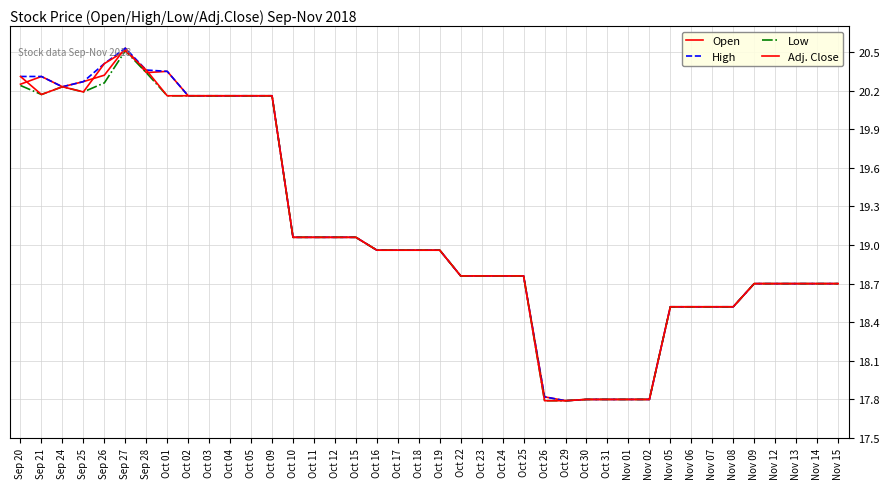

At how many categories does at least one series exceed 18?

34